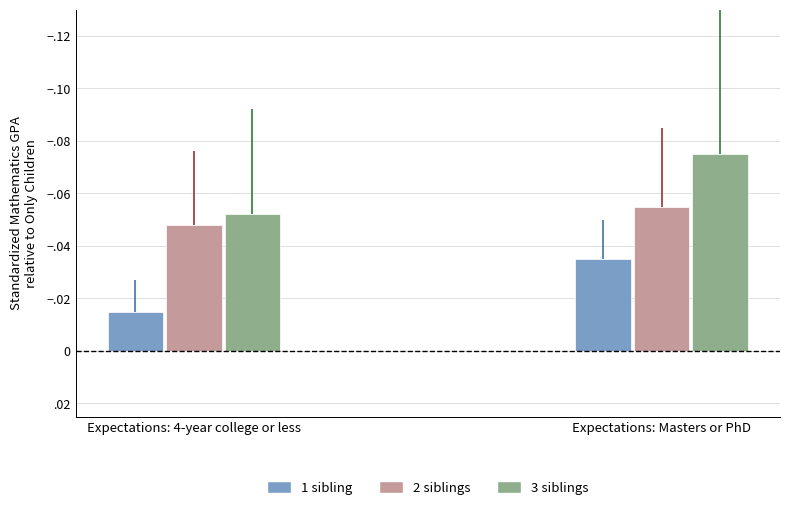

What position from the right is Expectations: 4-year college or less?

2